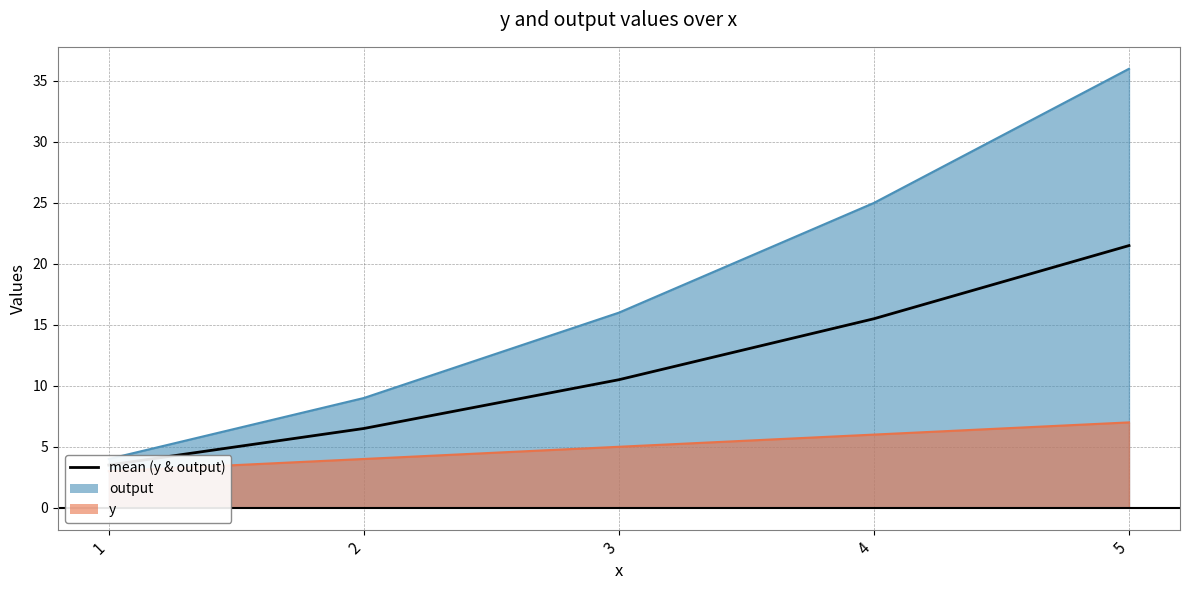

List the labels in order of value, largest first.

5, 4, 3, 2, 1